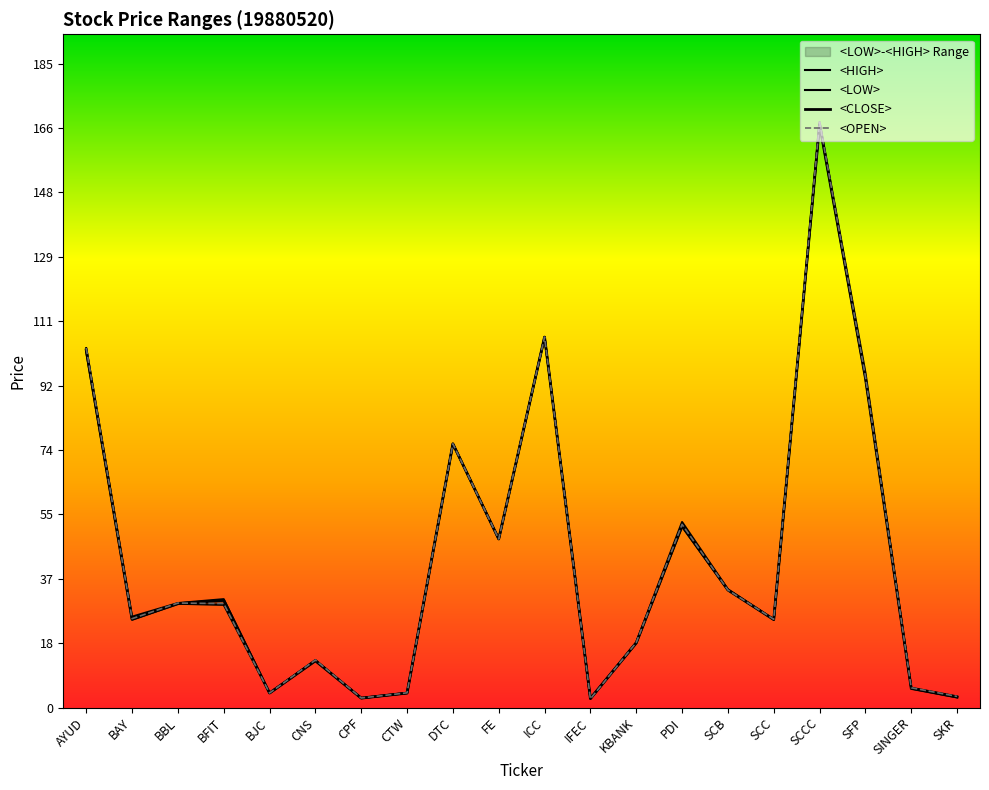

What is the highest value of the <OPEN> series?

167.9